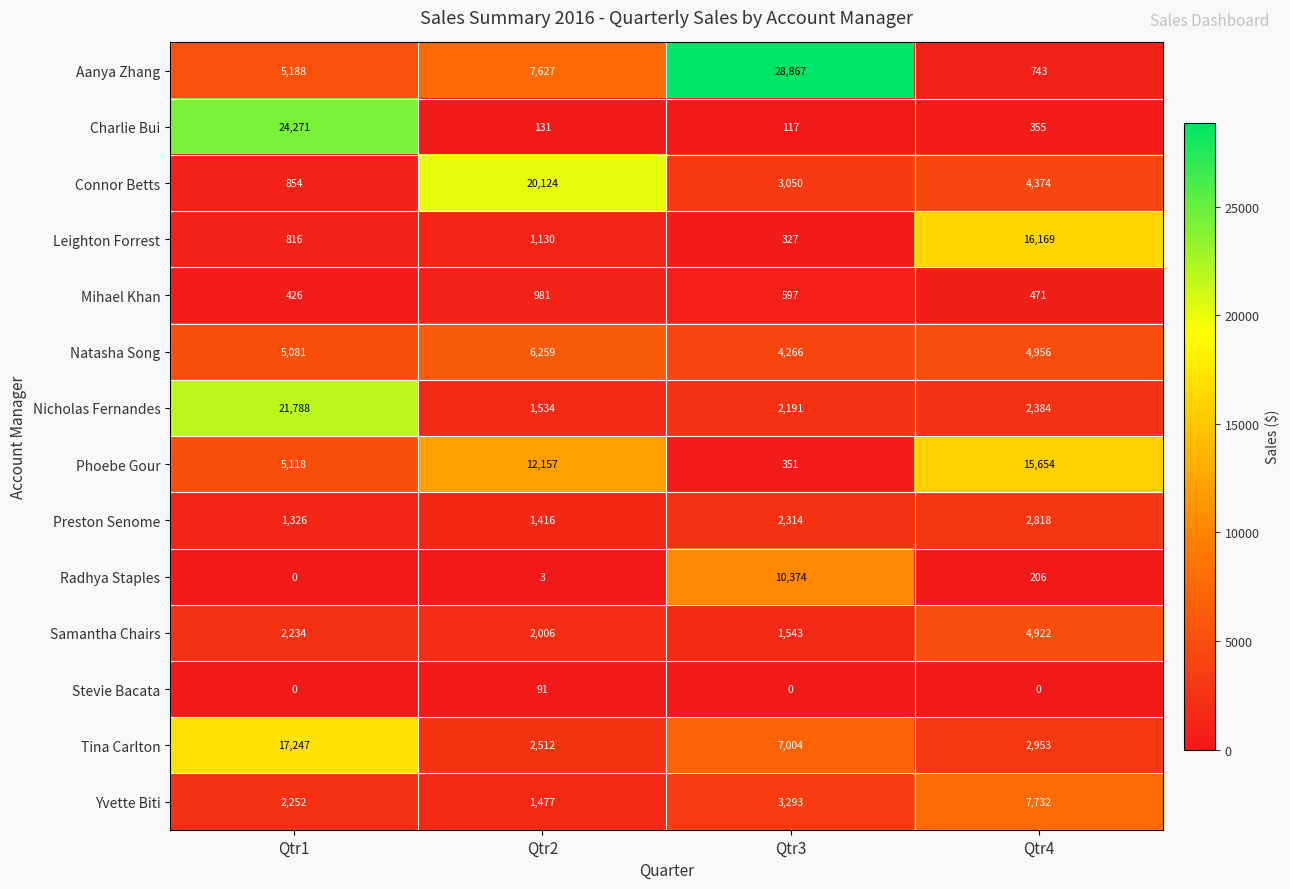

What is the difference between the maximum and minimum values in the Charlie Bui series?

24154